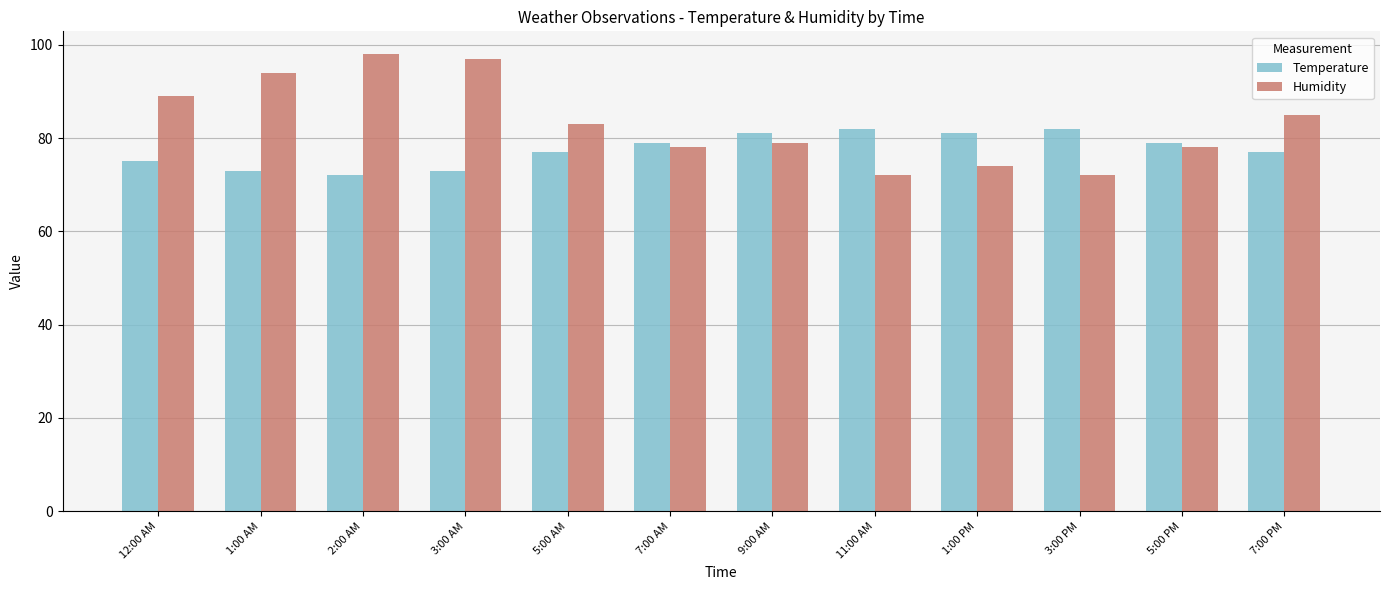

At which label is Humidity closest to 85?

7:00 PM